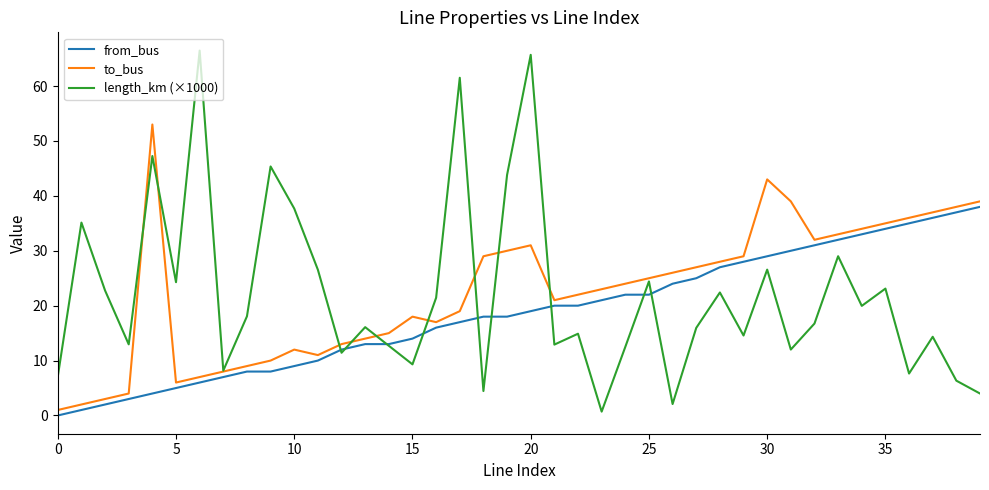

Rank the series by their maximum value, from lowest to highest.

from_bus, to_bus, length_km (×1000)